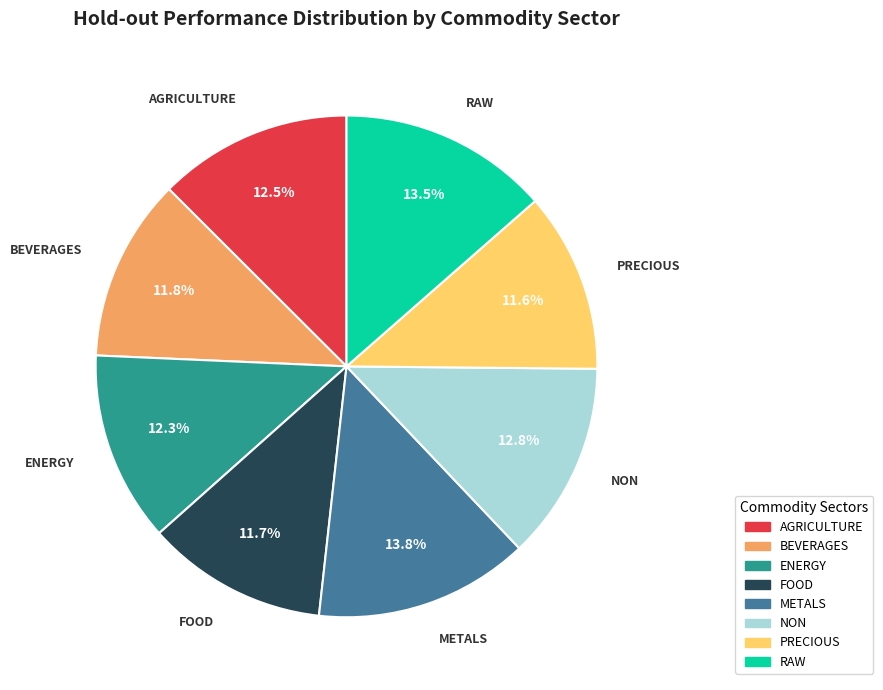

Does any single category account for the majority?

No